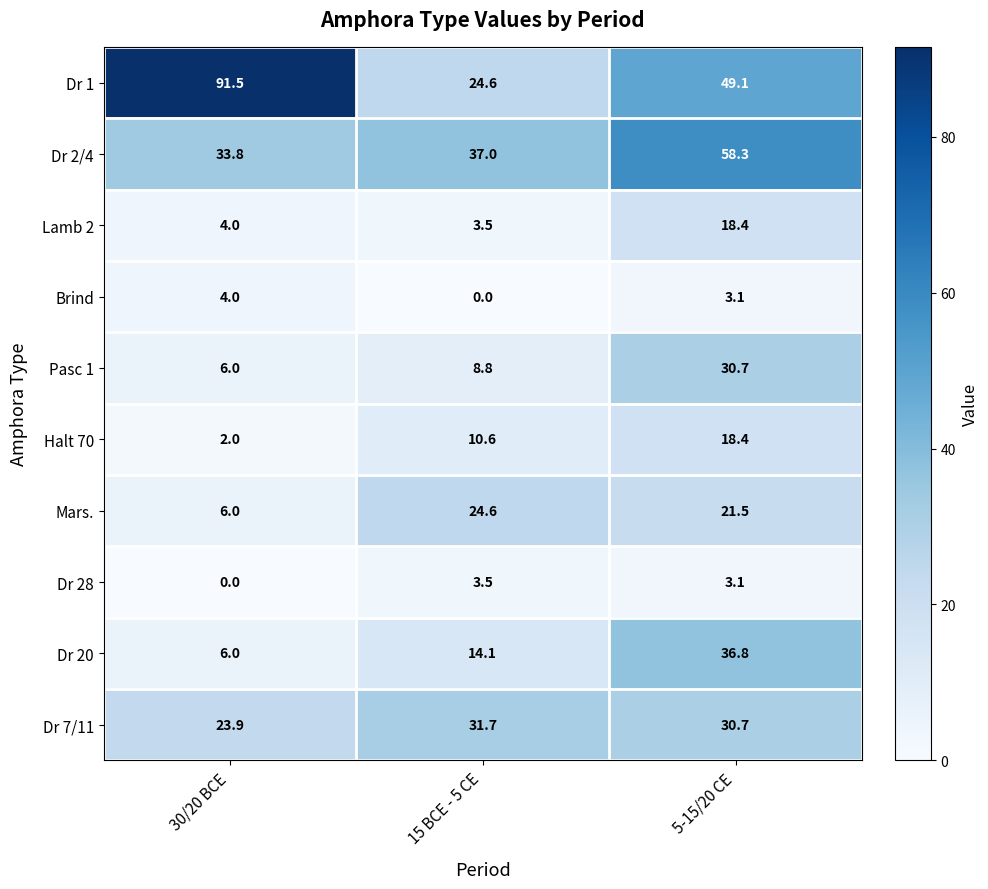

List the labels in order of Dr 1 value, smallest first.

15 BCE - 5 CE, 5-15/20 CE, 30/20 BCE